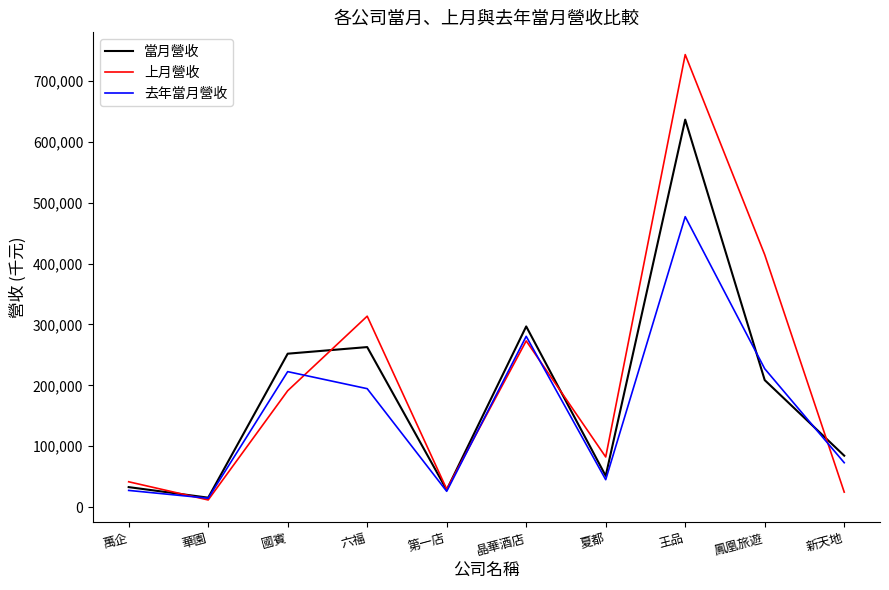

Which series has the largest range (max minus min)?

上月營收